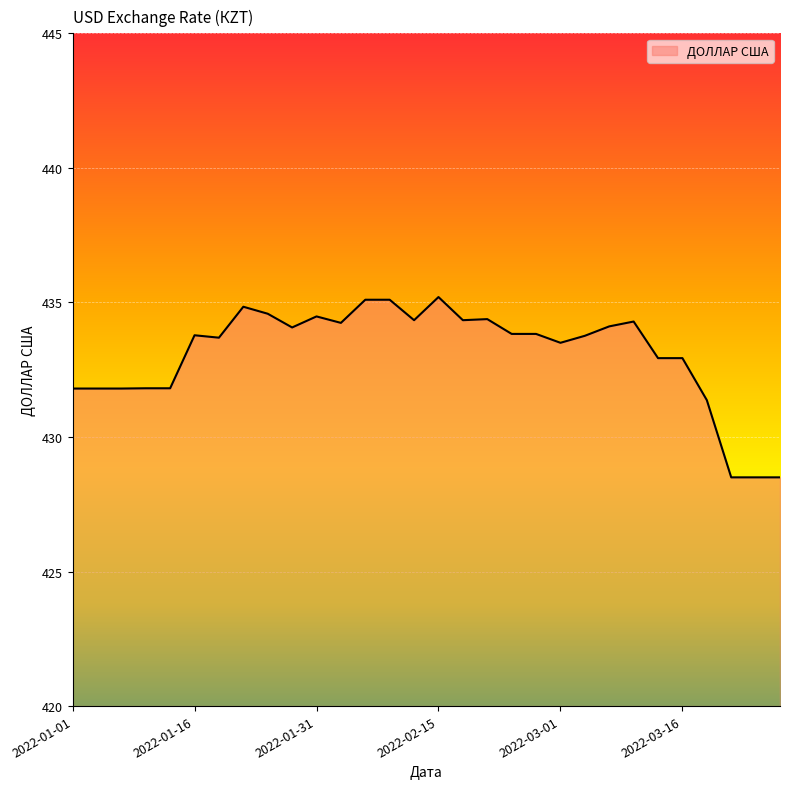

What is the difference between the maximum and minimum values?

6.7